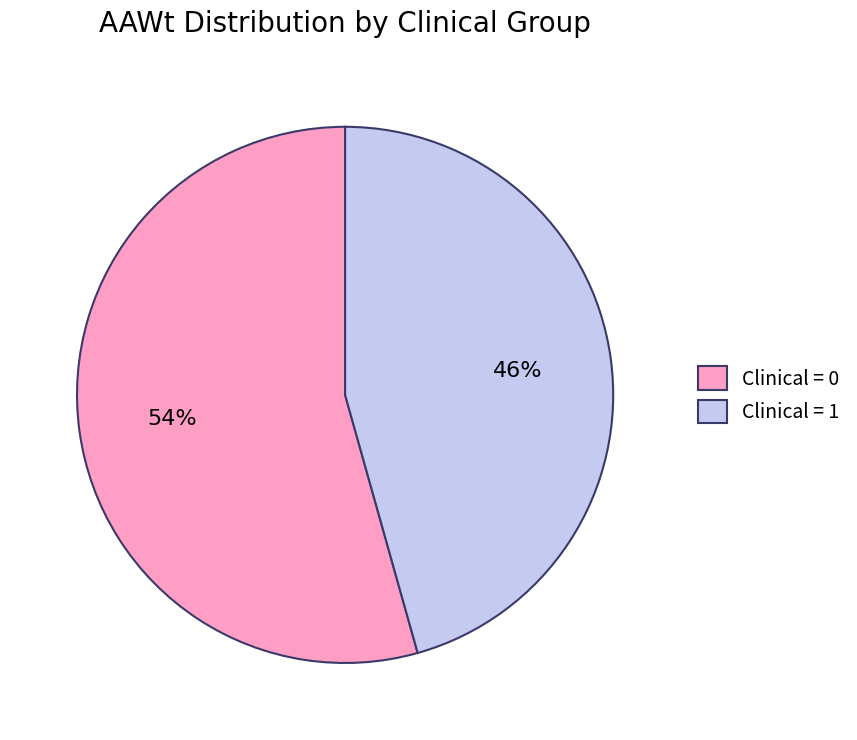

To the nearest percent, what percentage of the pie is Clinical = 0?

54%